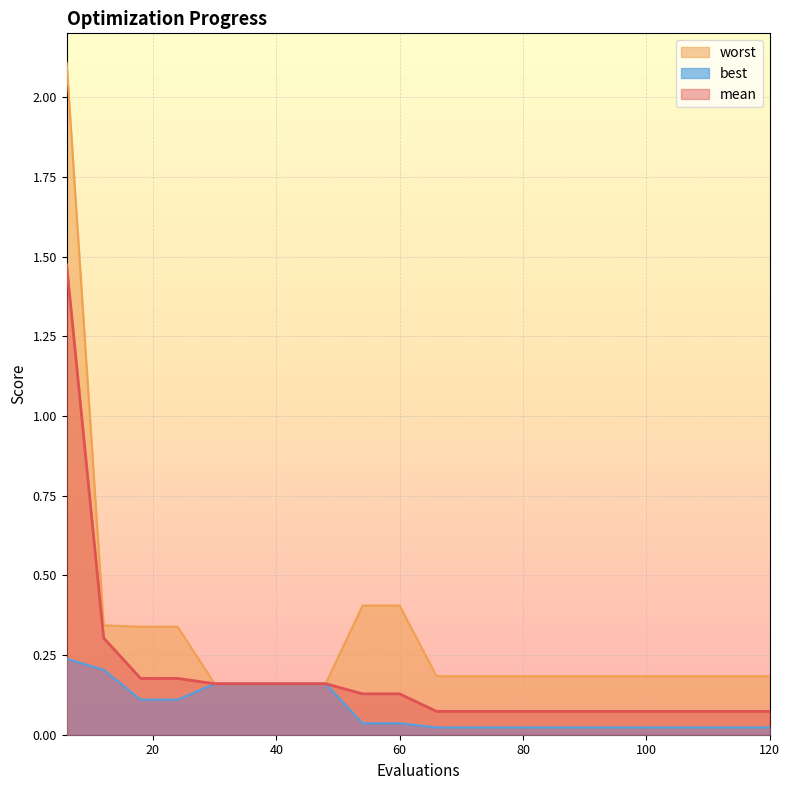

What is the greatest value displayed?

2.1